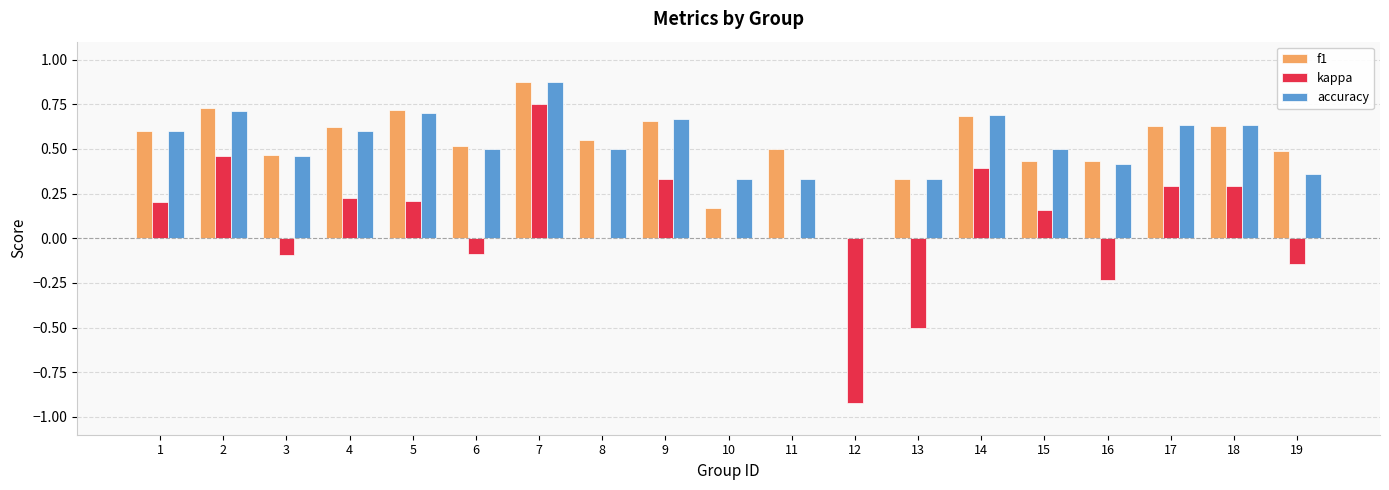

At which label does accuracy reach its peak?

7